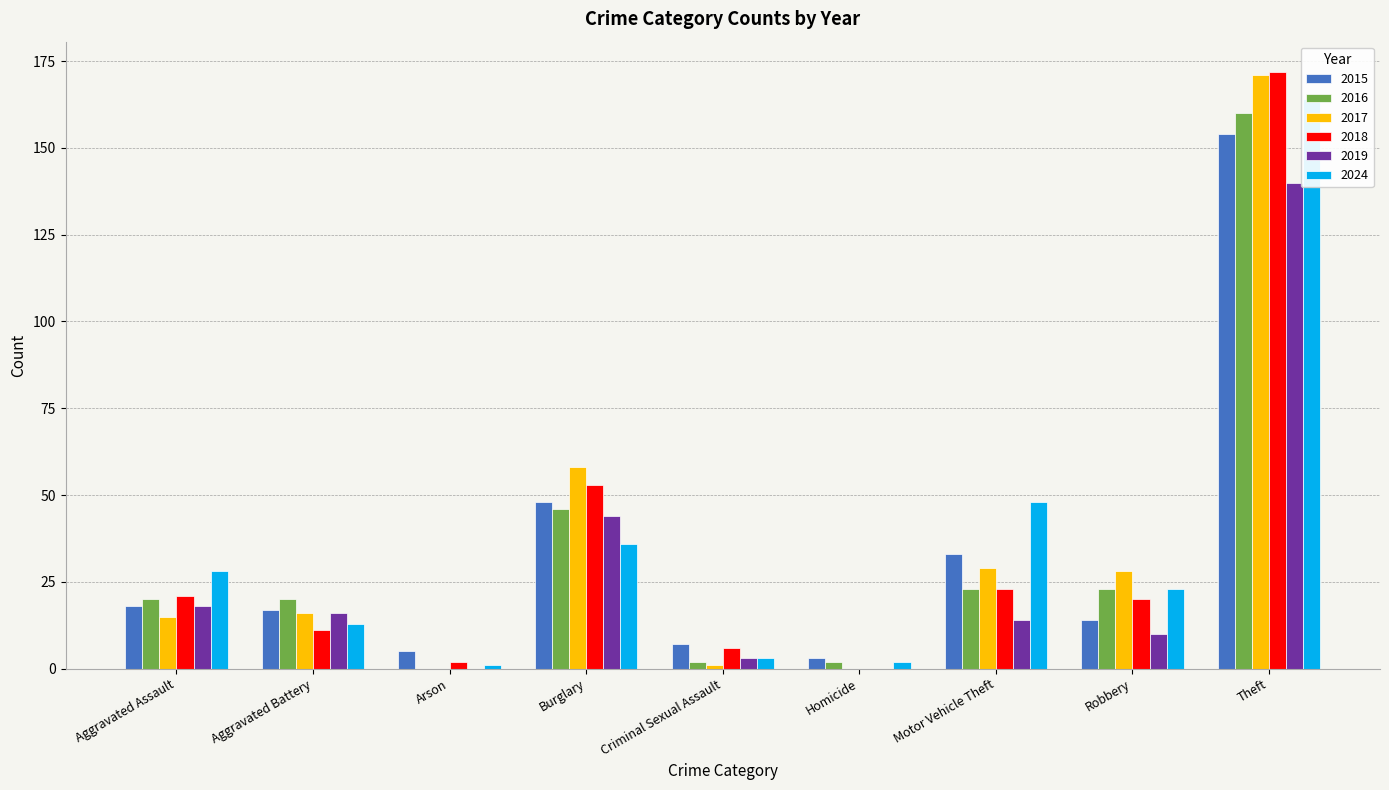

List the labels in order of 2017 value, largest first.

Theft, Burglary, Motor Vehicle Theft, Robbery, Aggravated Battery, Aggravated Assault, Criminal Sexual Assault, Arson, Homicide